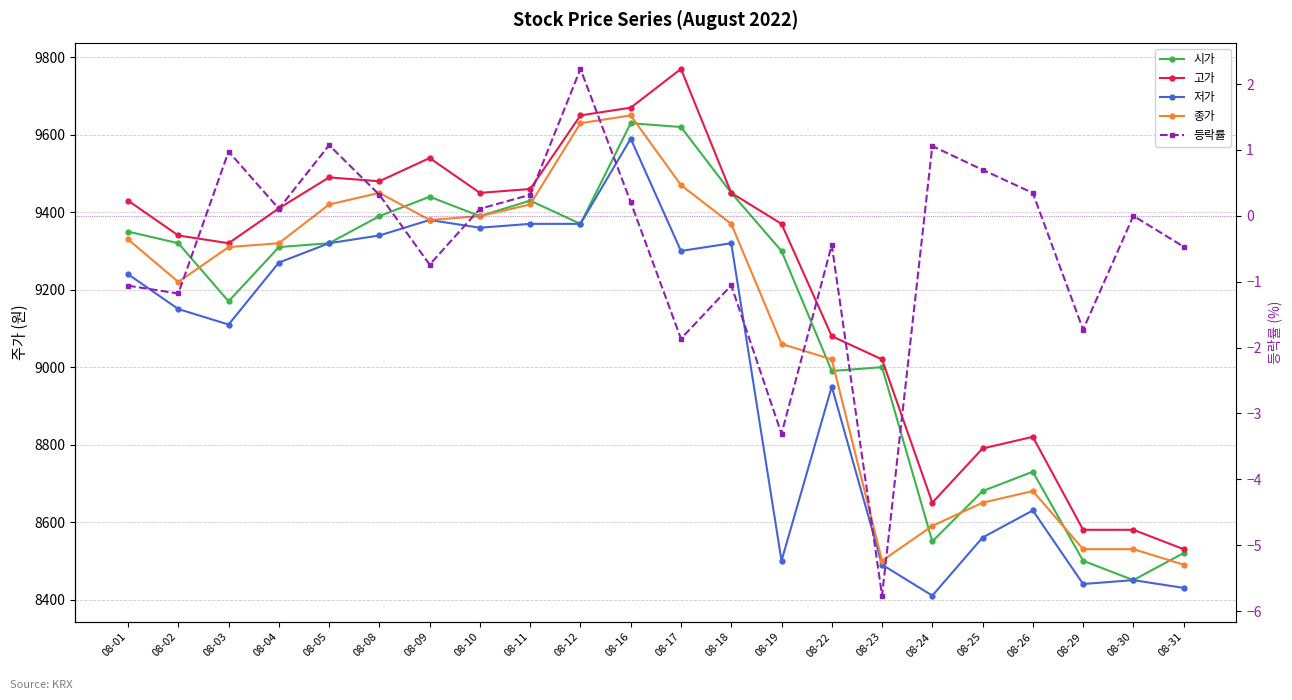

What is the difference between the 시가 values at 08-10 and 08-04?

80.0